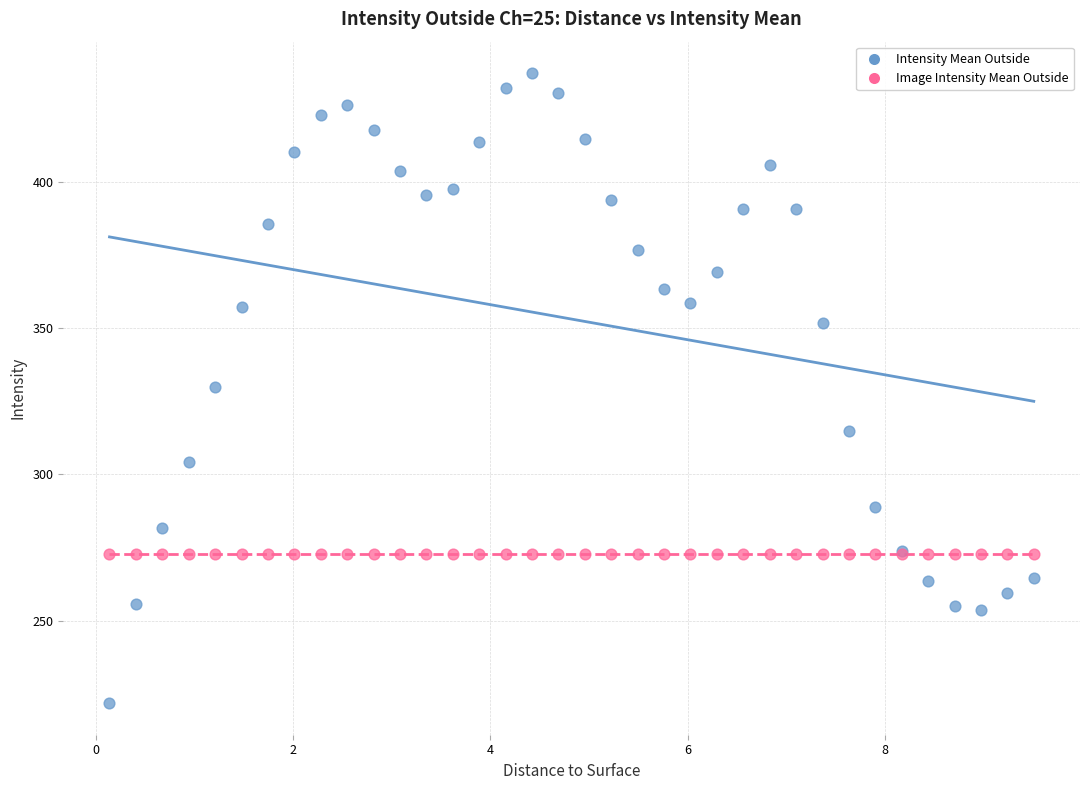

Which series contains the highest Y value?

Intensity Mean Outside